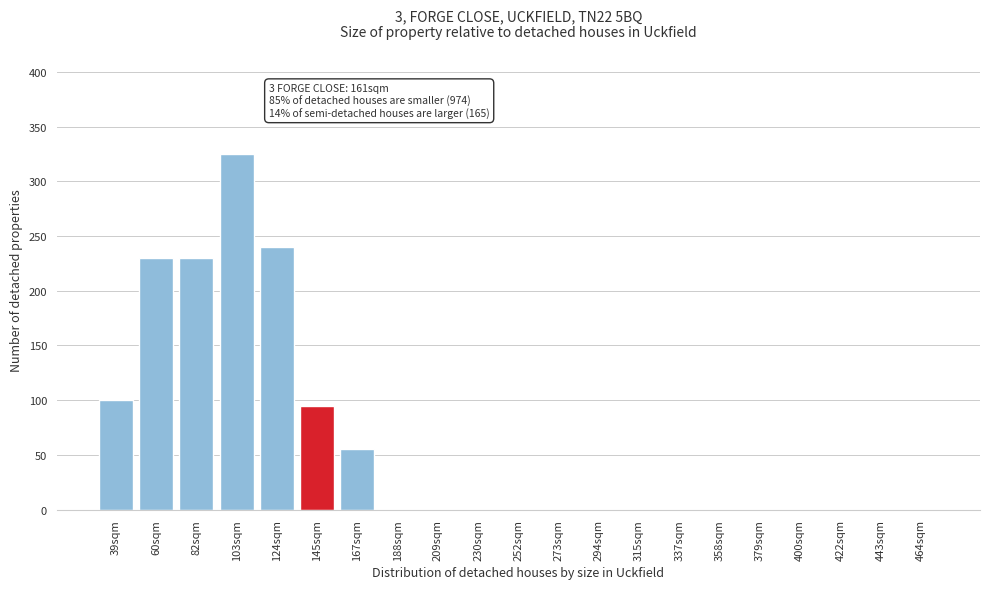

Reading right to left, extract all data points from this chart.

464sqm=0	443sqm=0	422sqm=0	400sqm=0	379sqm=0	358sqm=0	337sqm=0	315sqm=0	294sqm=0	273sqm=0	252sqm=0	230sqm=0	209sqm=0	188sqm=0	167sqm=55	145sqm=95	124sqm=240	103sqm=325	82sqm=230	60sqm=230	39sqm=100